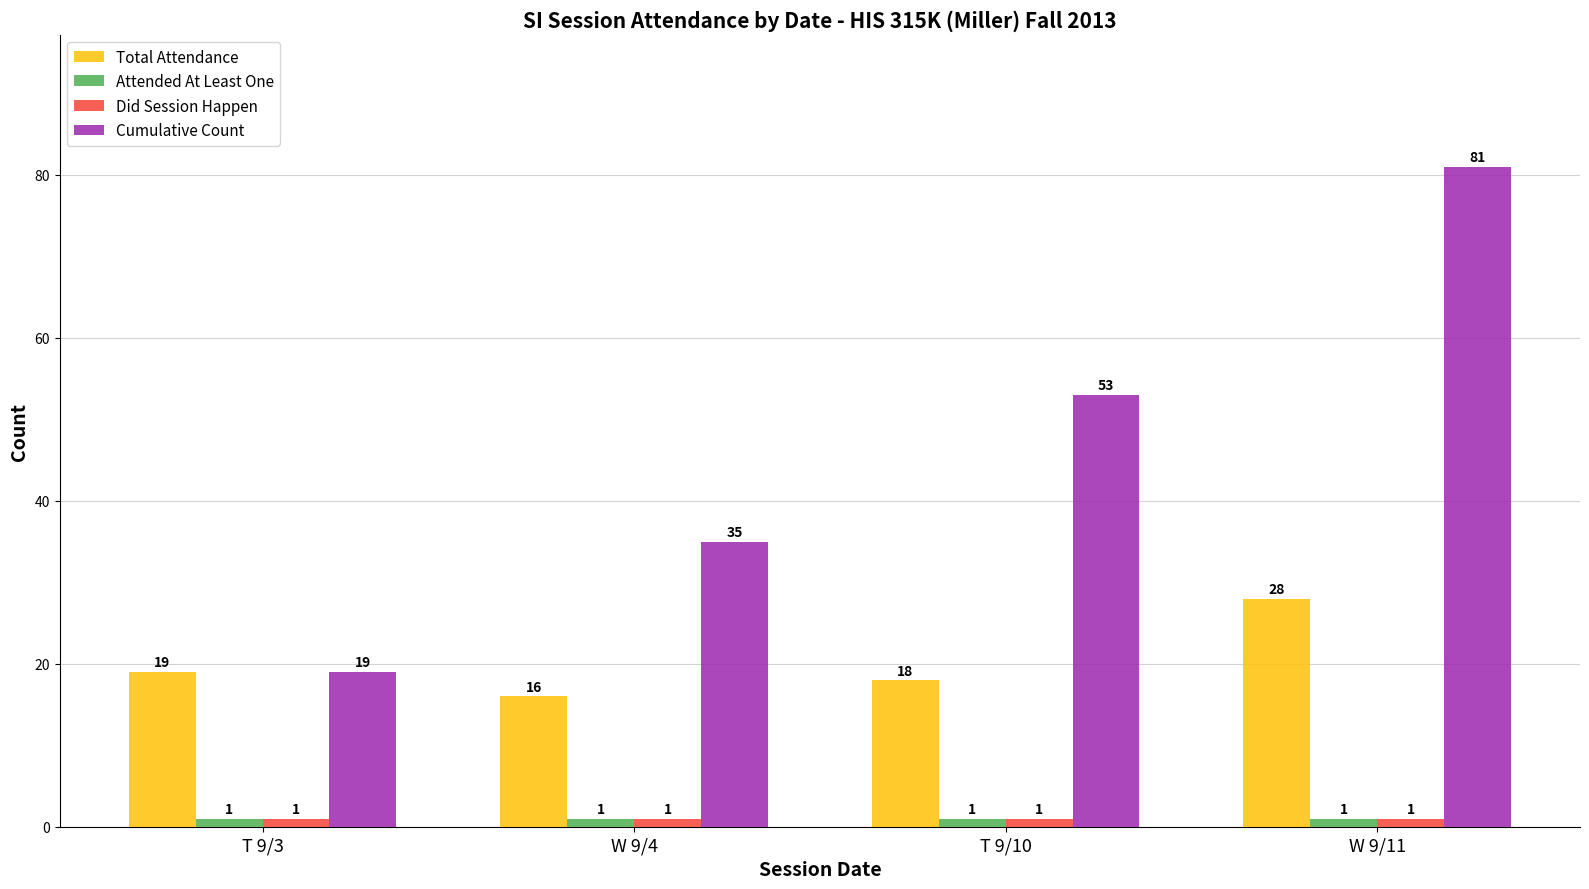

What is the minimum value for Total Attendance?

16